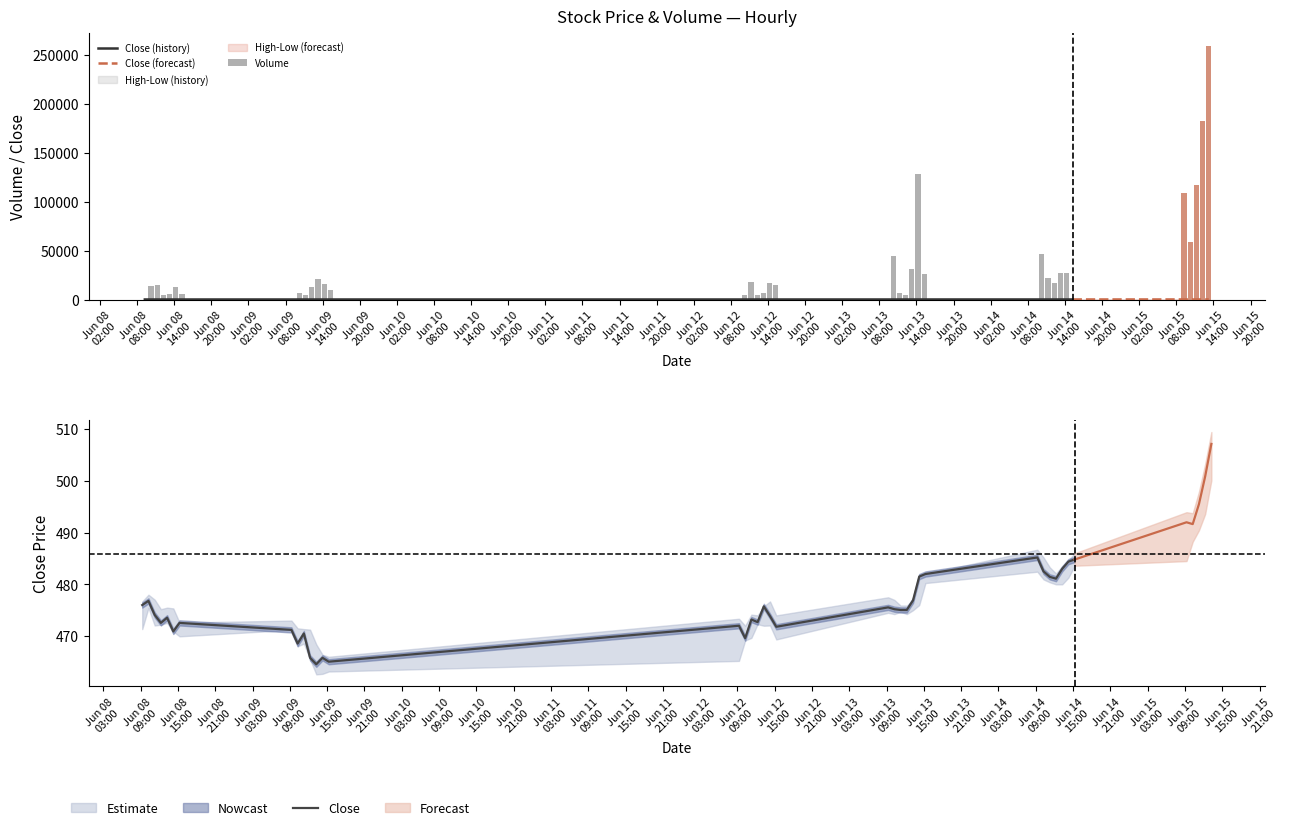

True or false: Volume has a value of 46997.0 at 2023-06-14 10:15:00.

True